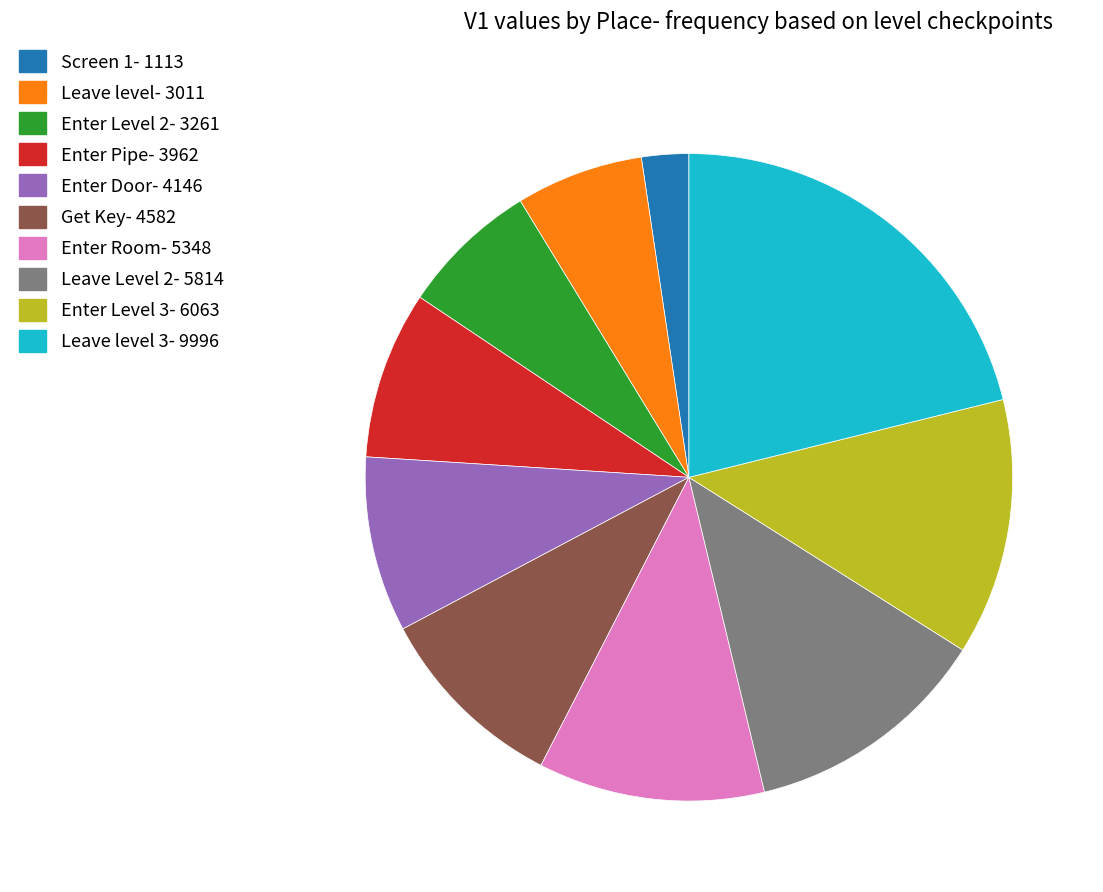

Does Screen 1- 1113 account for over 50% of the chart?

No